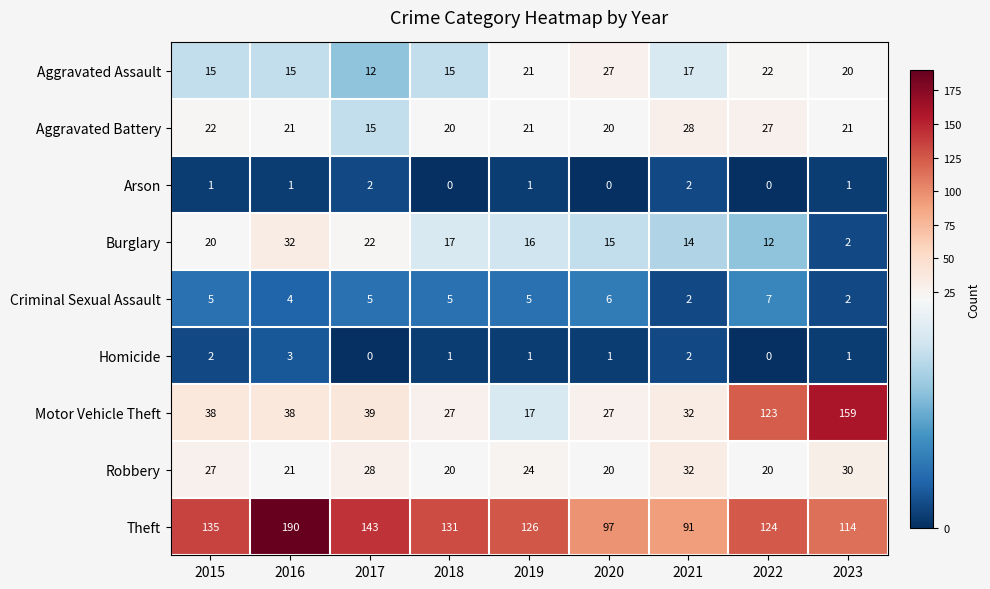

What is the difference between the Burglary values at 2022 and 2023?

10